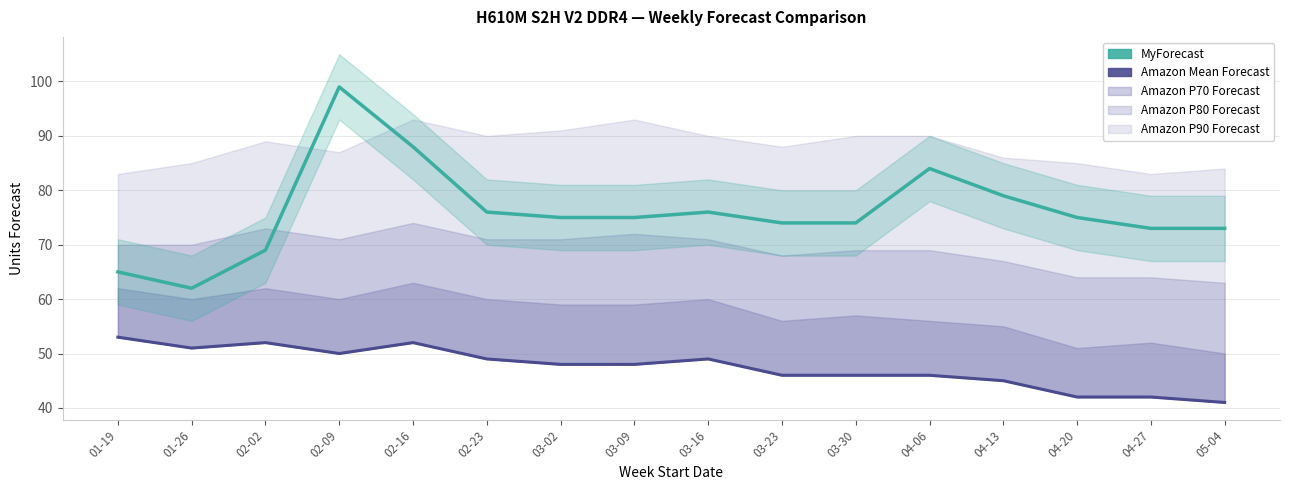

Reading left to right, extract all data points from this chart.

Amazon Mean Forecast: 53	51	52	50	52	49	48	48	49	46	46	46	45	42	42	41
MyForecast: 65	62	69	99	88	76	75	75	76	74	74	84	79	75	73	73